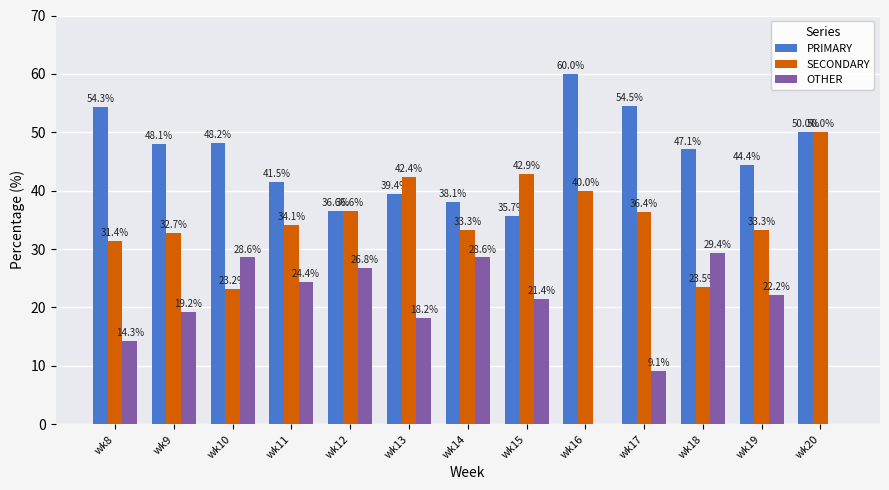

How many values in the OTHER series exceed 21?

7